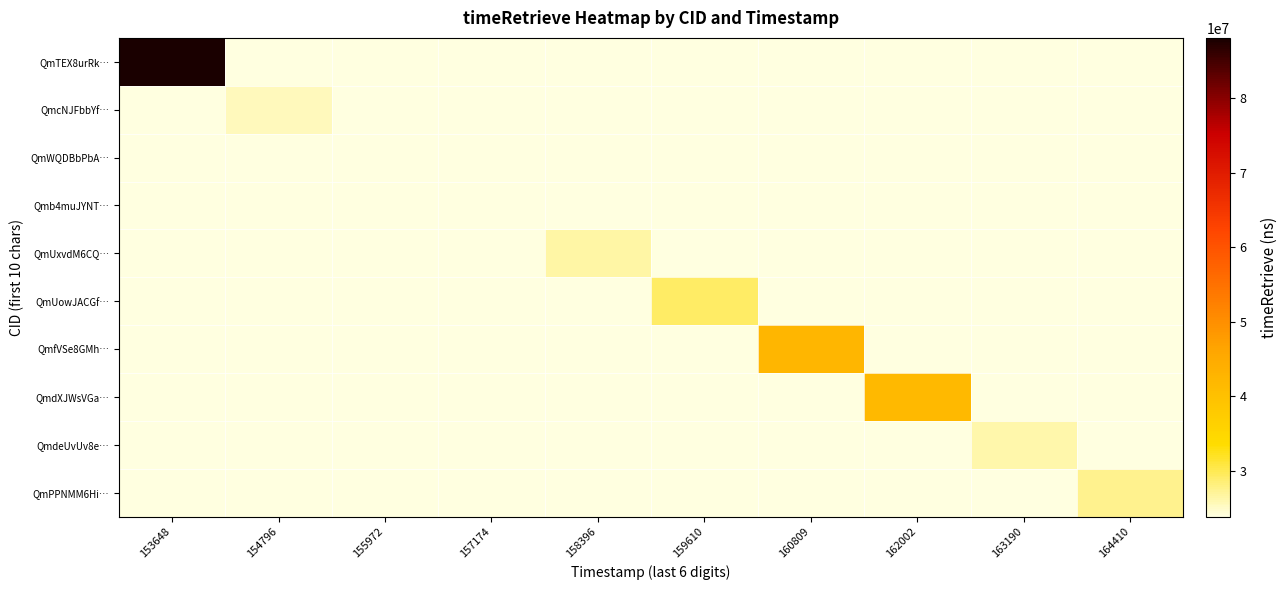

How many distinct data groups are displayed?

10